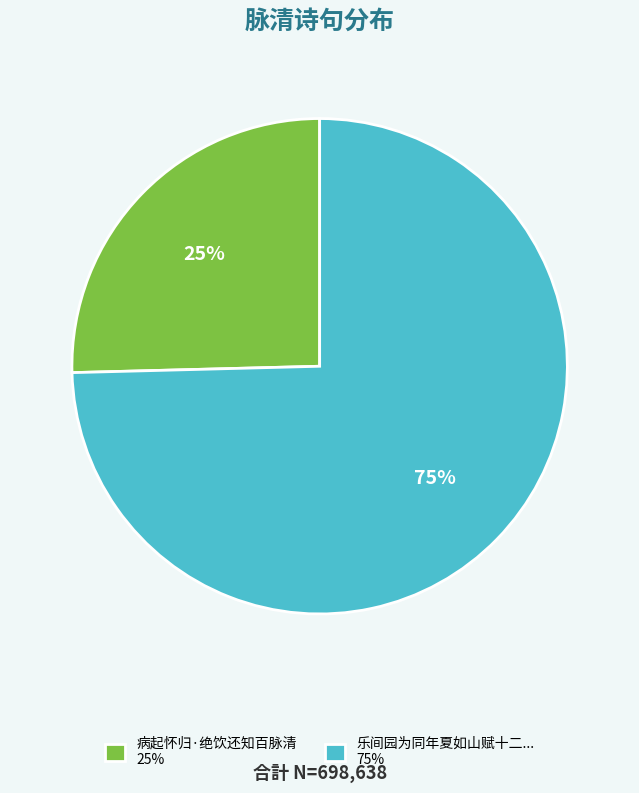

To the nearest percent, what is the combined percentage of 乐间园为同年夏如山赋十二... 75% and 病起怀归·绝饮还知百脉清 25%?

100%